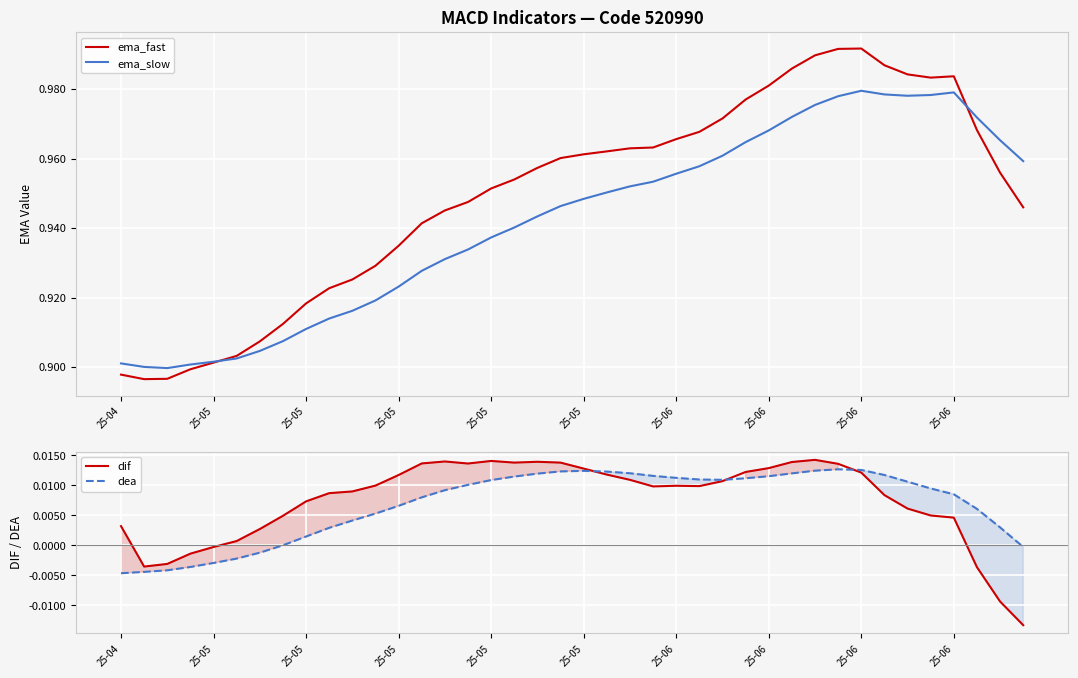

How many times do ema_fast and ema_slow cross each other?

2